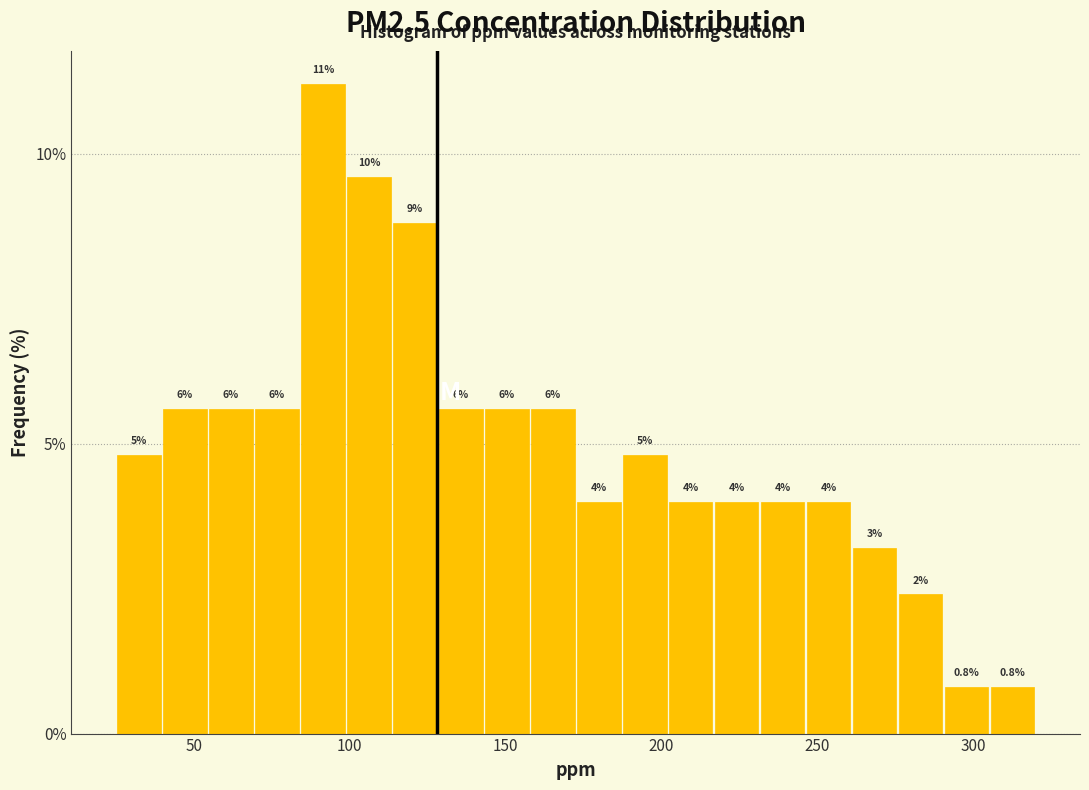

Read against the x-axis, roughly where is the centre of the tallest bar?

90